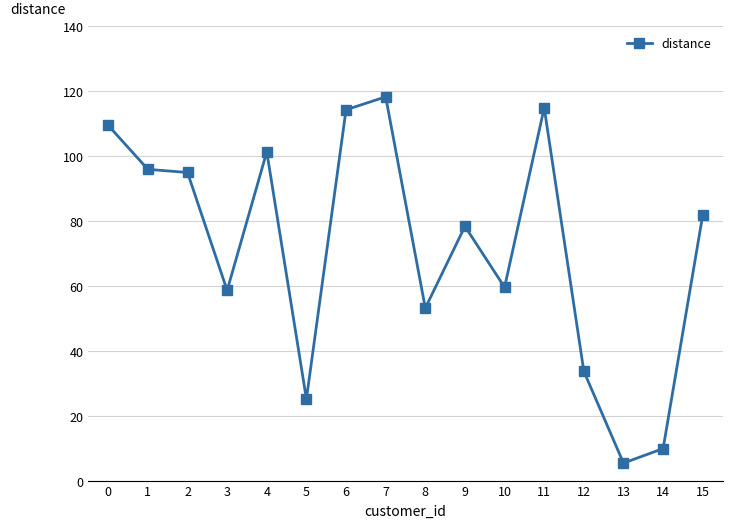

Is it true that the value at 8 is 30.2?

False